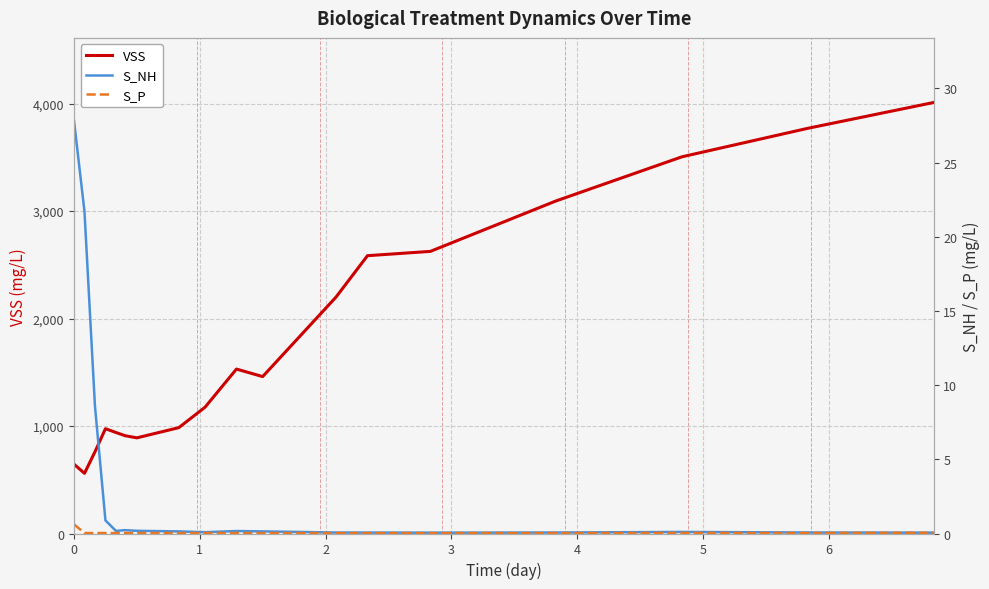

What is the highest value of the VSS series?

4010